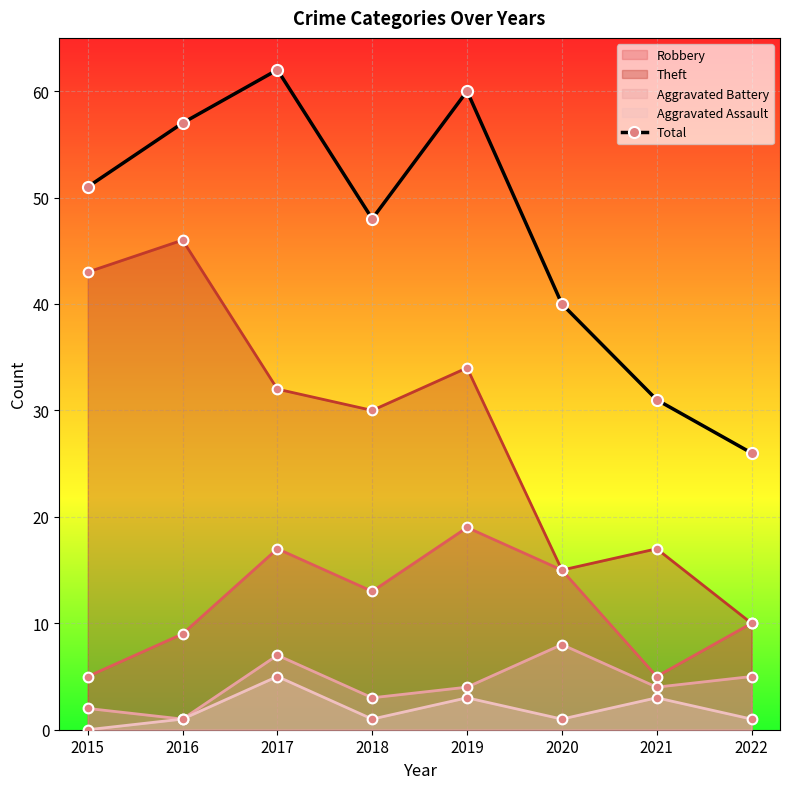

What is the value of the 8th point from the left?

26